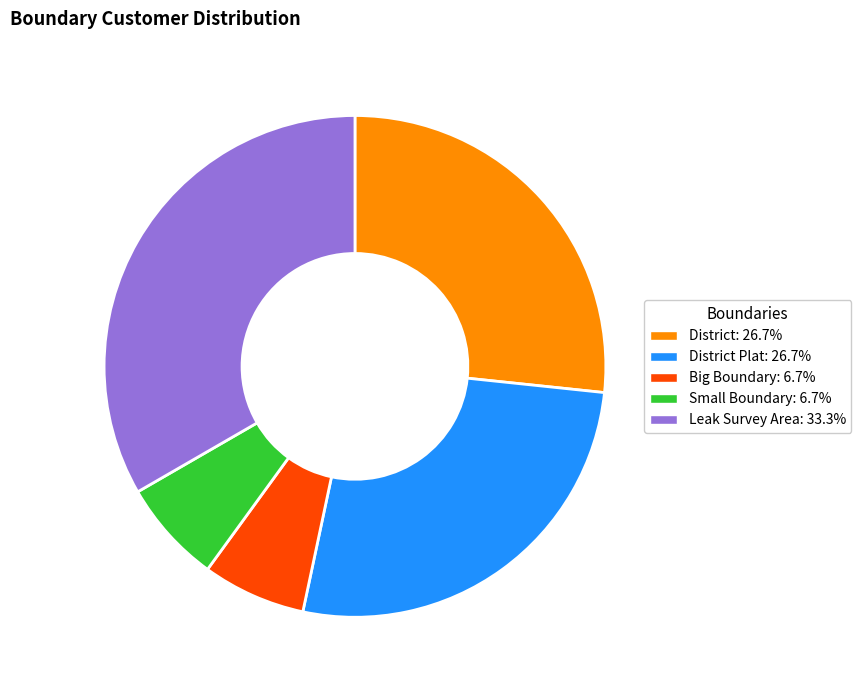

Is the sum of Big Boundary: 6.7% and District: 26.7% greater than half?

No